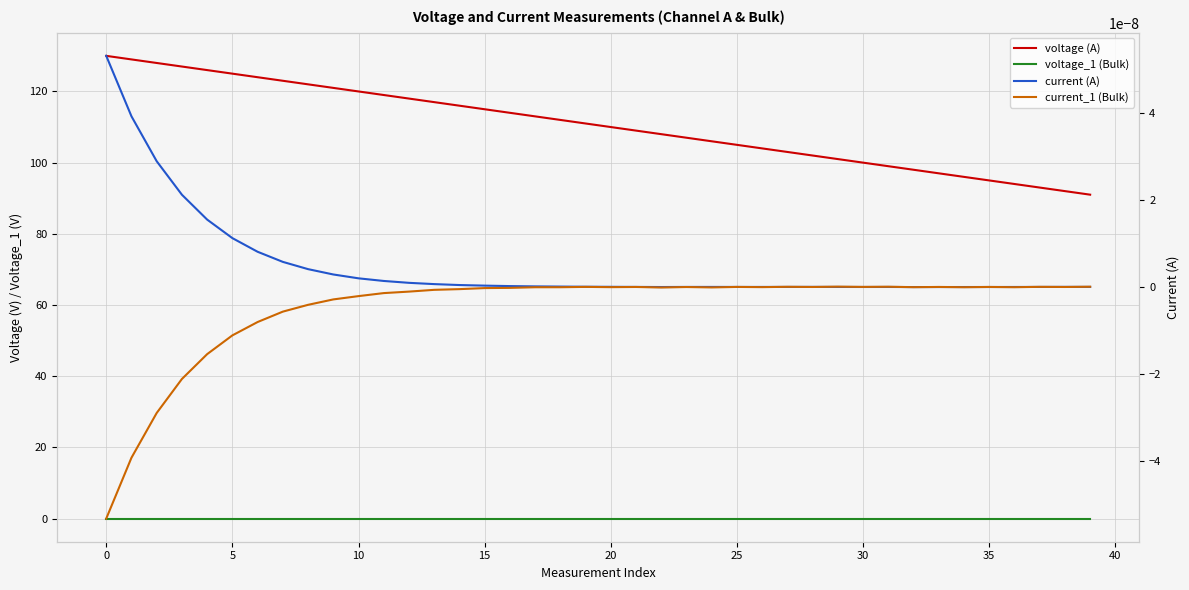

Between 10 and 24, which is larger?

10